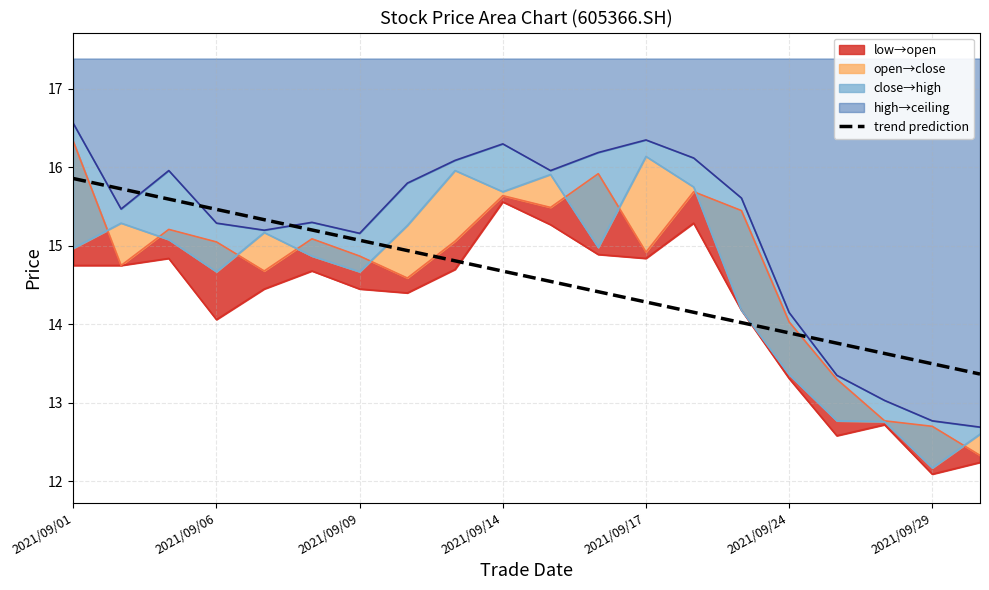

What is the lowest value of the trend prediction series?

13.4